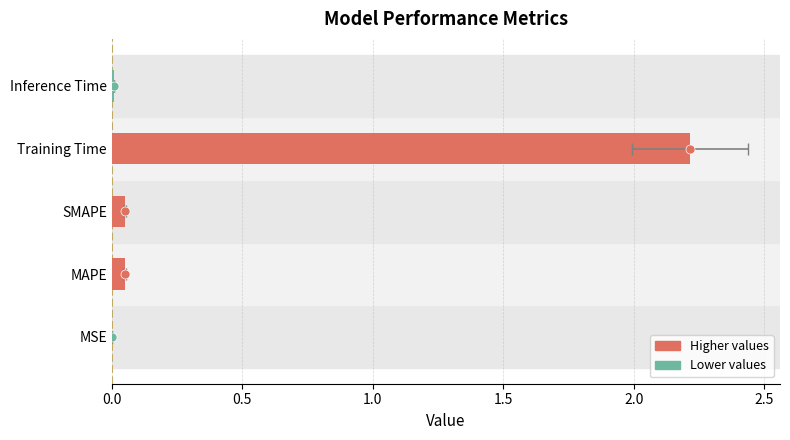

Reading left to right, what are all the values shown in this chart?

0.0	0.0	0.1	2.2	0.0